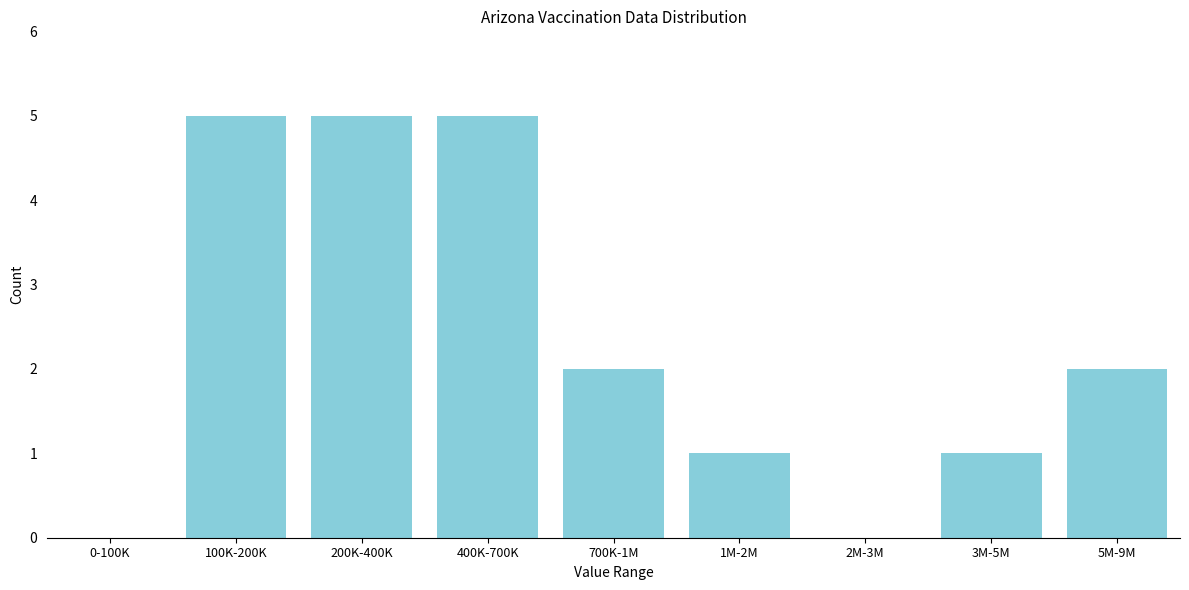

Reading right to left, list all the values displayed in this chart.

5M-9M=2	3M-5M=1	2M-3M=0	1M-2M=1	700K-1M=2	400K-700K=5	200K-400K=5	100K-200K=5	0-100K=0